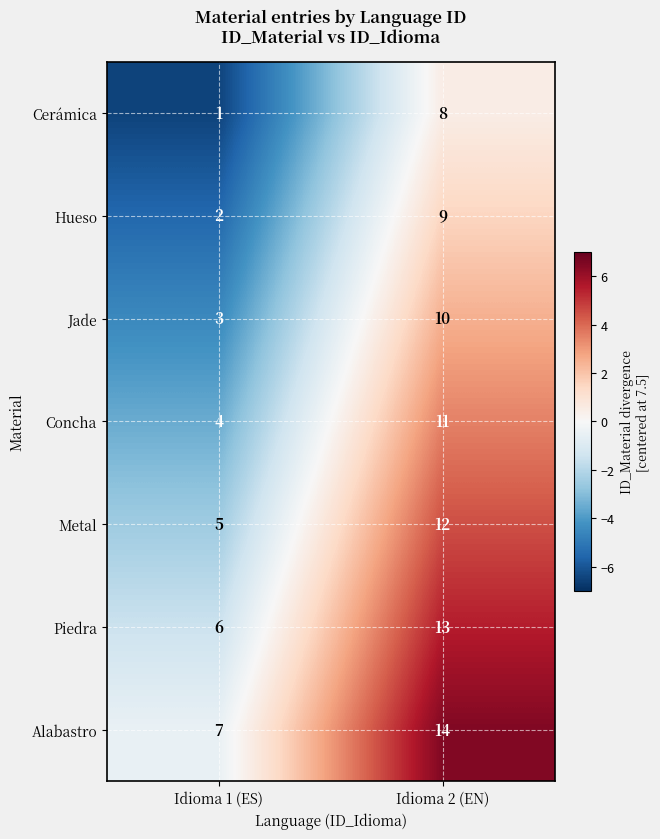

Rank the series at Idioma 1 (ES) from highest to lowest value.

Alabastro, Piedra, Metal, Concha, Jade, Hueso, Cerámica